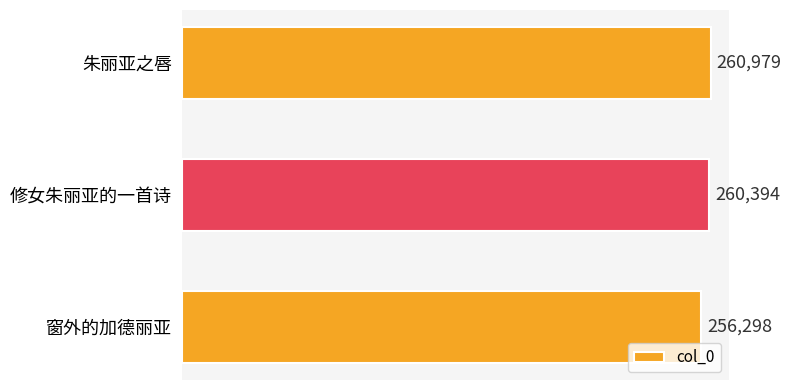

List the labels in order of value, smallest first.

窗外的加德丽亚, 修女朱丽亚的一首诗, 朱丽亚之唇